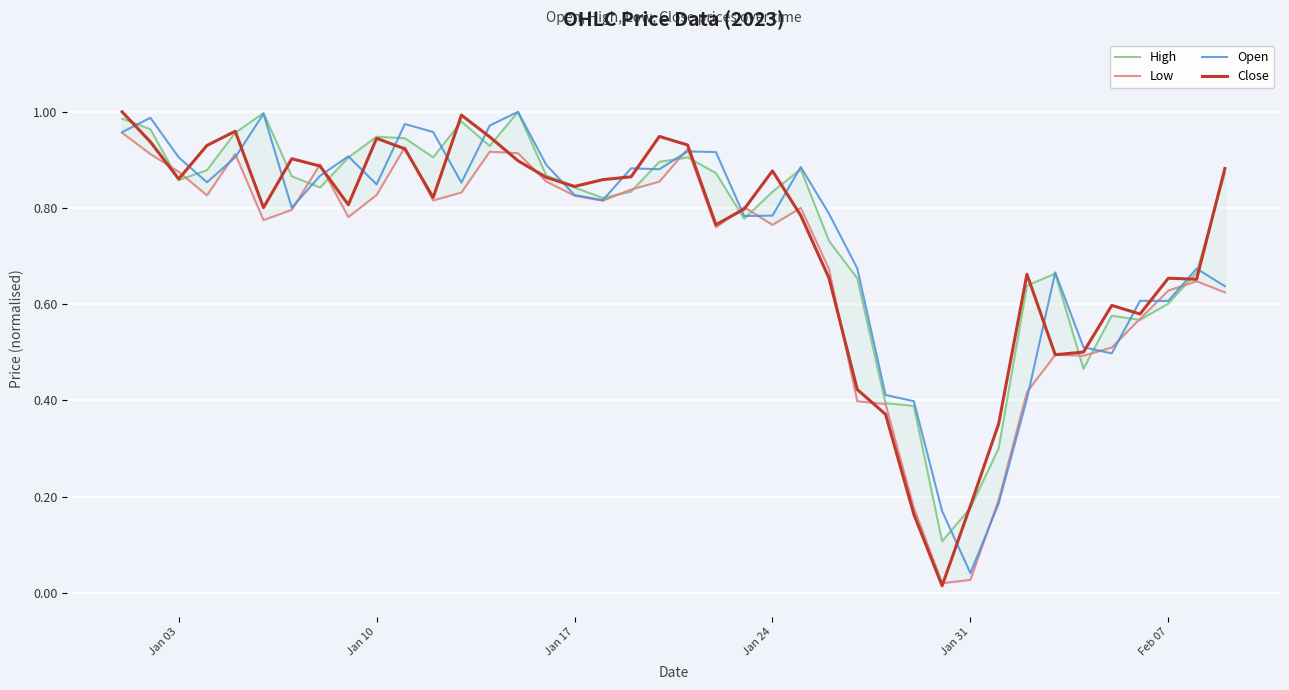

What is the difference between the second highest and second lowest values in the Open series?

0.8